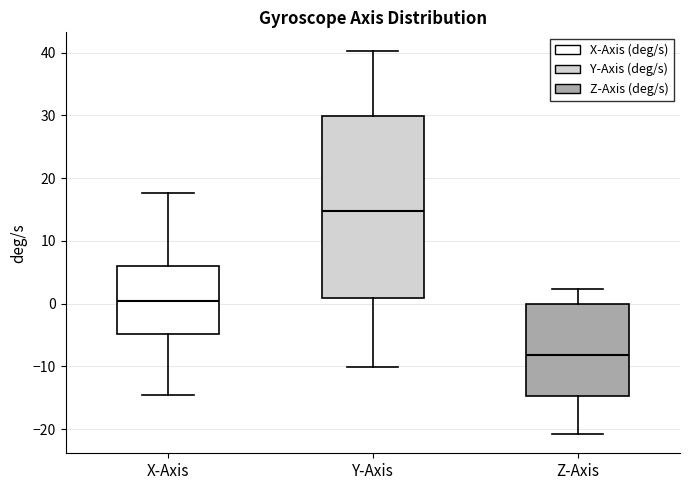

Reading left to right, read every box against the y-axis: the position of its median line, the range the box covers, and the ends of its whiskers. The values are not printed on the chart, so give them approximately, as read against the axis.

X-Axis: median 0, box -5 to 6, whiskers -15 to 18
Y-Axis: median 15, box 1 to 30, whiskers -10 to 40
Z-Axis: median -8, box -15 to 0, whiskers -21 to 2